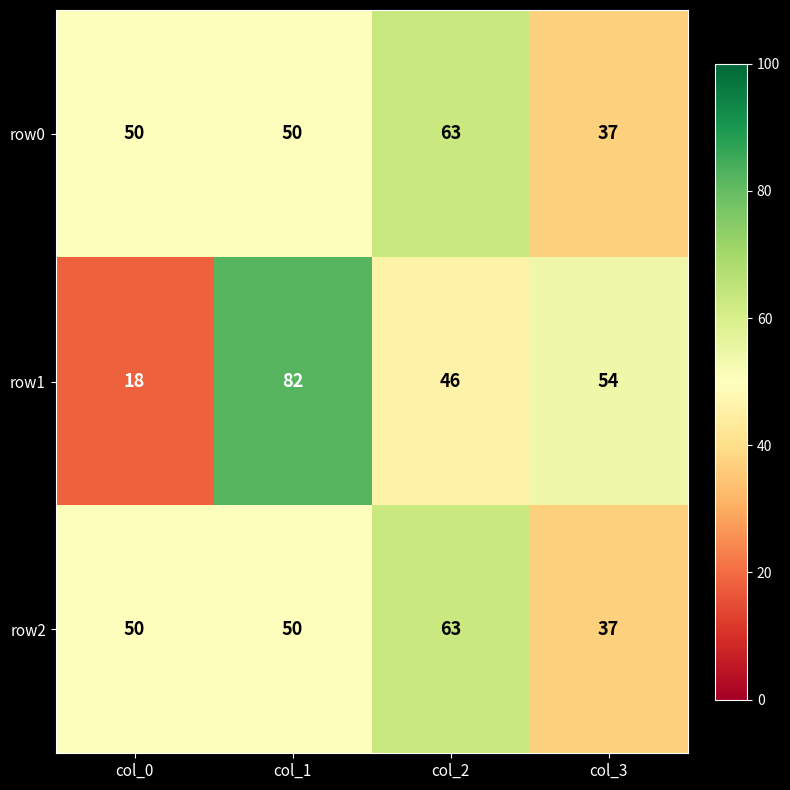

What is the difference between the highest and lowest values at col_1?

32